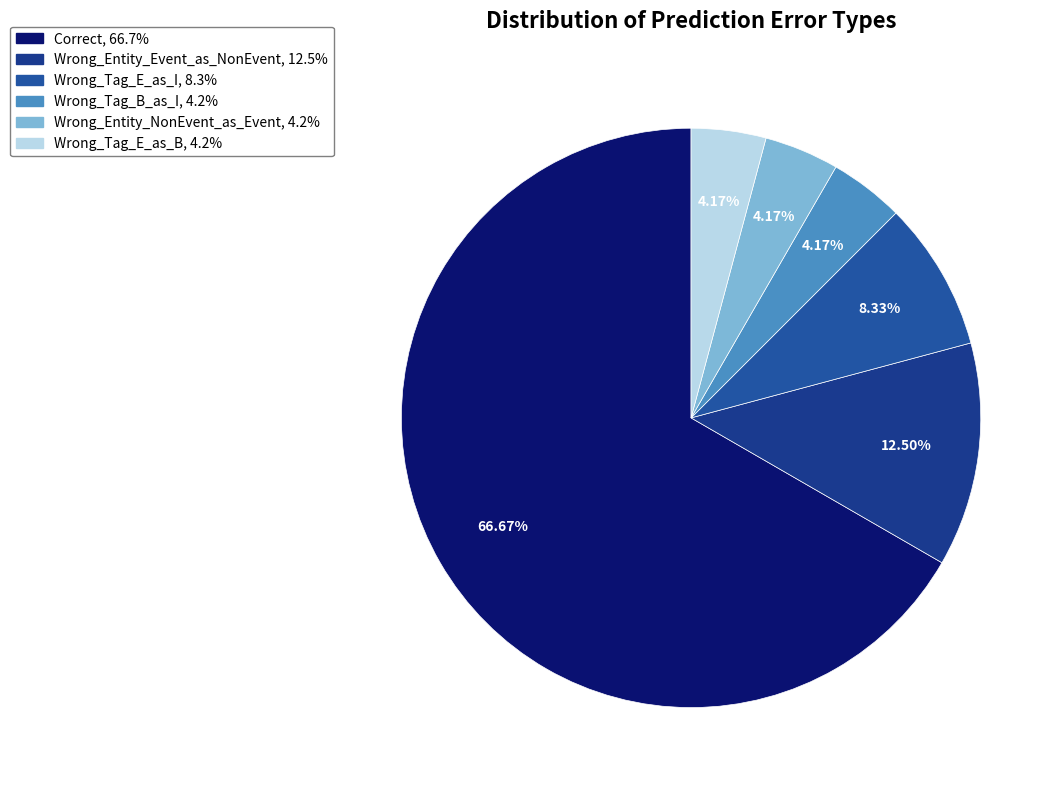

How many segments does this pie chart have?

6